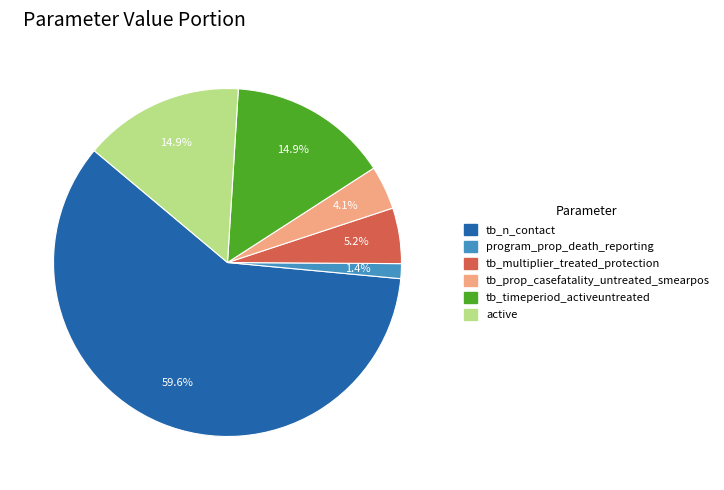

Is there a majority slice in this chart?

Yes